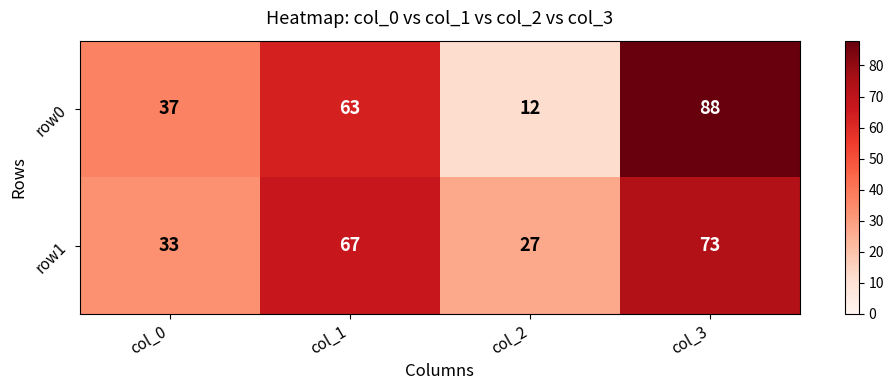

The value of row0 at col_2 is 18. True or false?

False